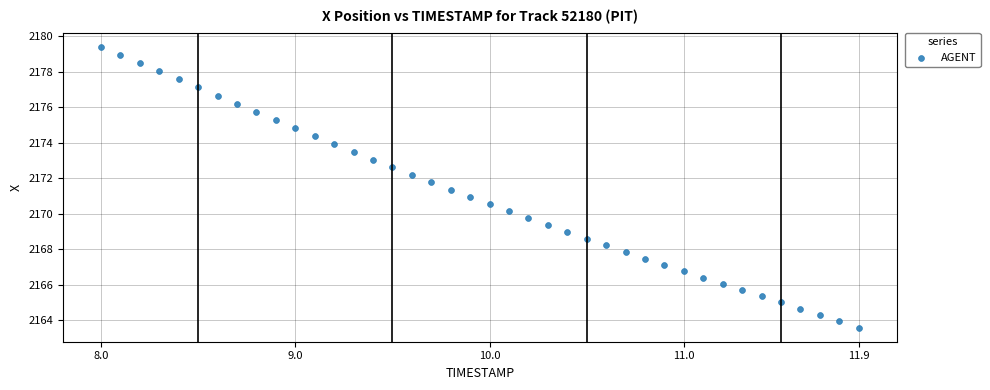

What is the range of X values (max minus min)?

3.9